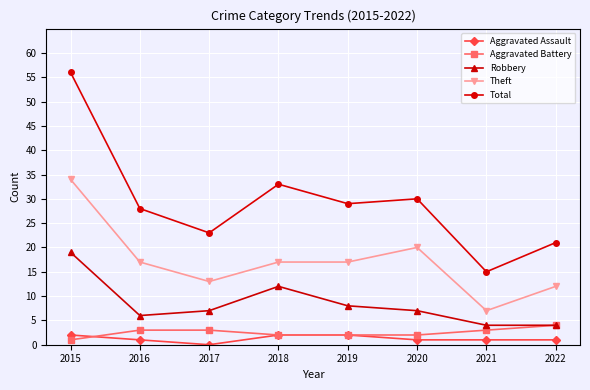

Is the value of Aggravated Battery at 2022 greater than the value of Total at 2015?

No